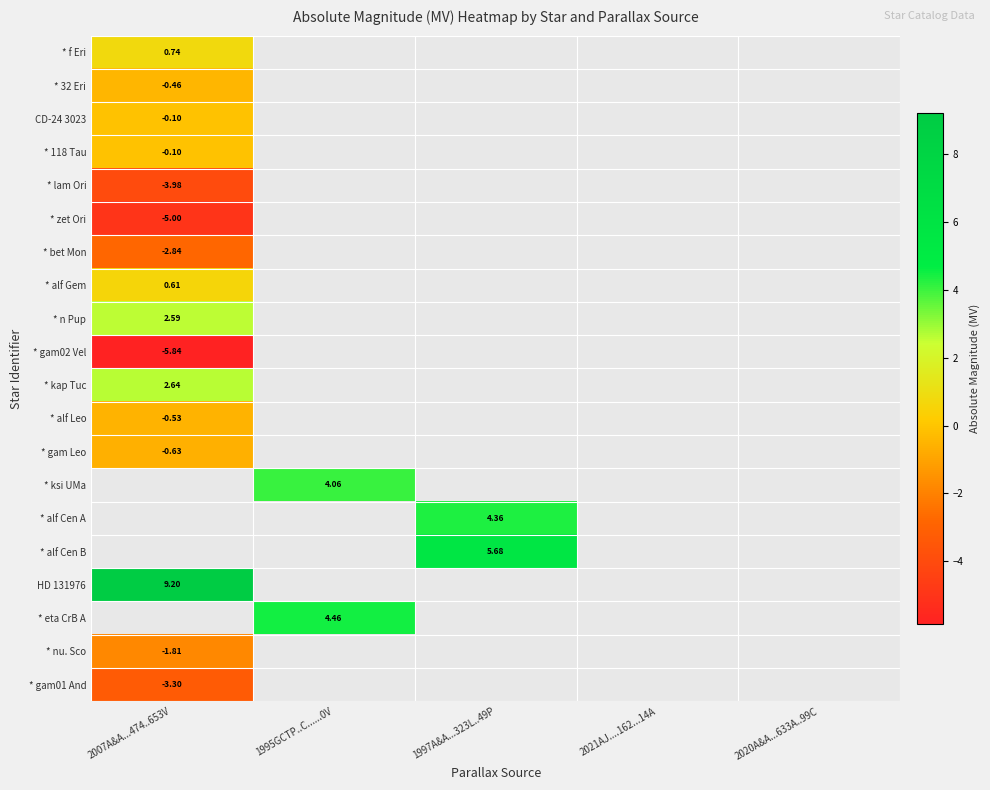

Is the value of HD 131976 at 1997A&A...323L..49P greater than the value of * nu. Sco at 2007A&A...474..653V?

No